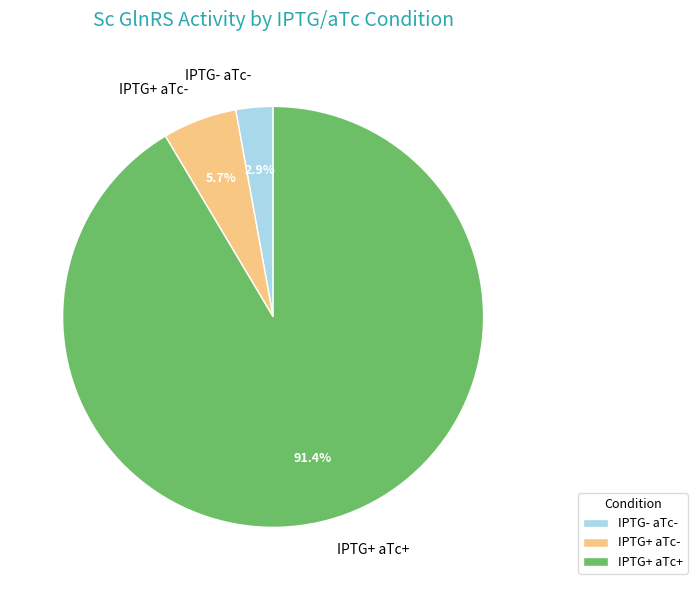

Is IPTG+ aTc+ the majority of the pie?

Yes